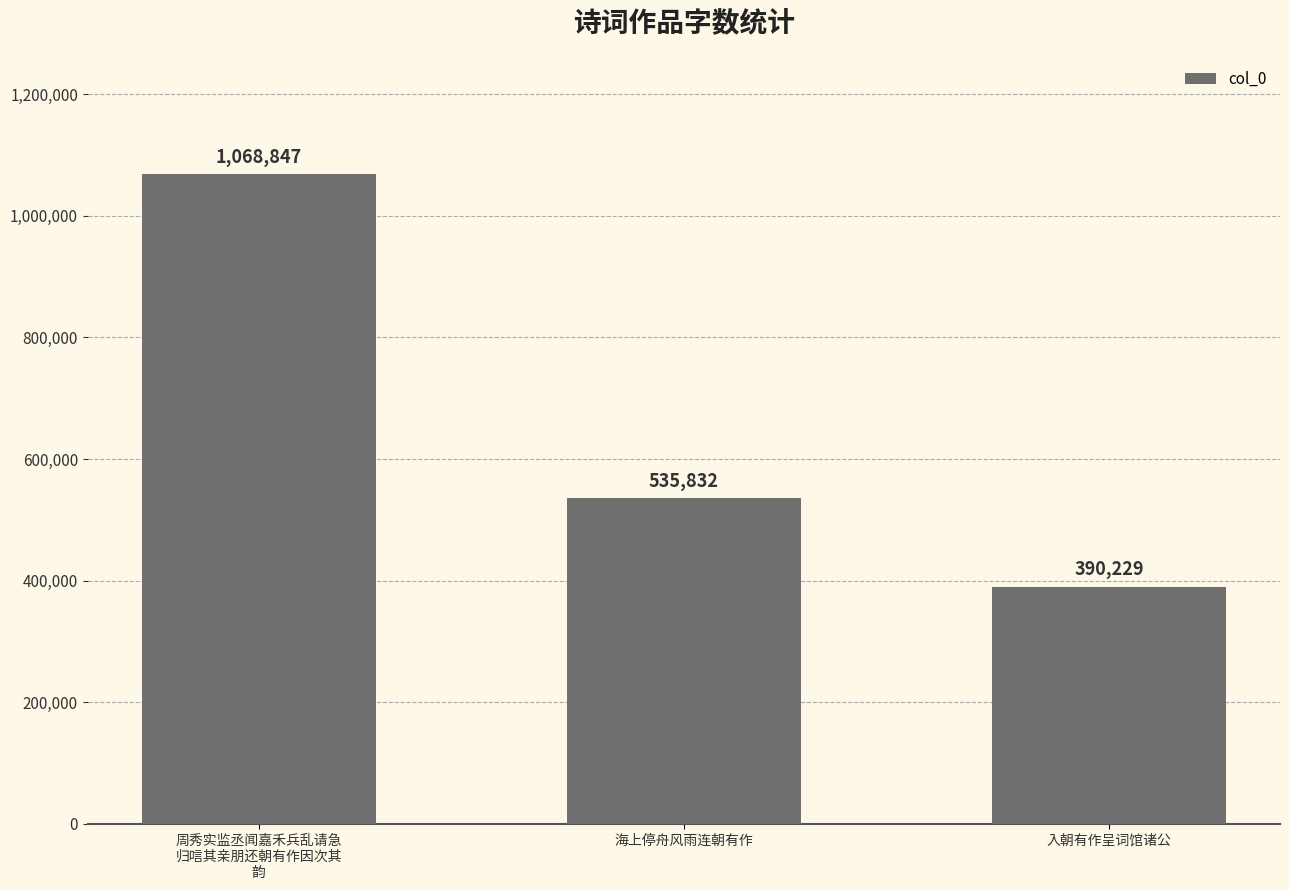

Reading left to right, extract all data points from this chart.

周秀实监丞闻嘉禾兵乱请急
归唁其亲朋还朝有作因次其
韵=1068847	海上停舟风雨连朝有作=535832	入朝有作呈词馆诸公=390229